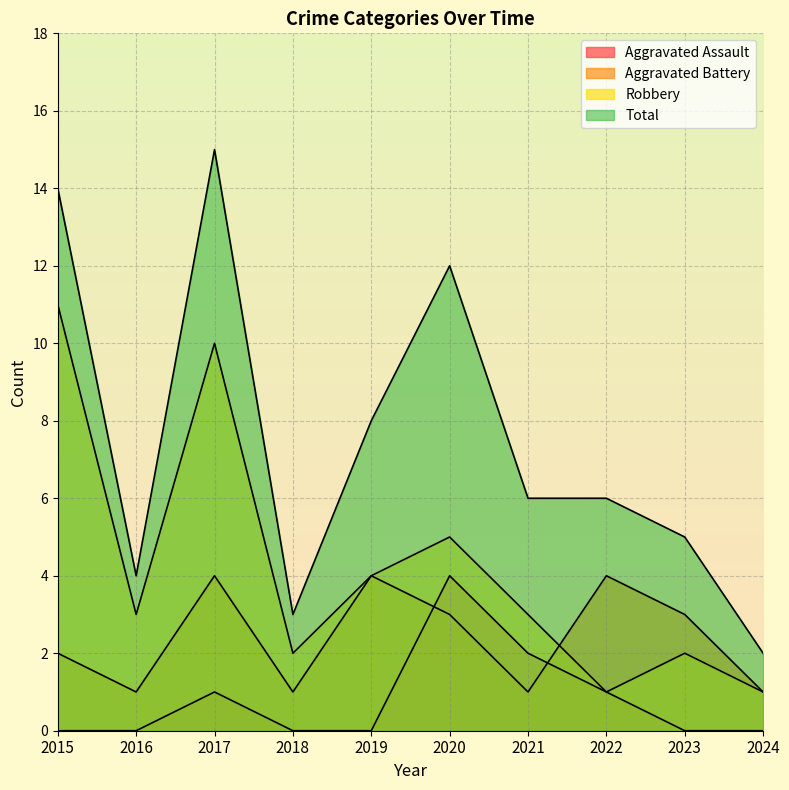

The value of Aggravated Battery at 2018 is 1. True or false?

True